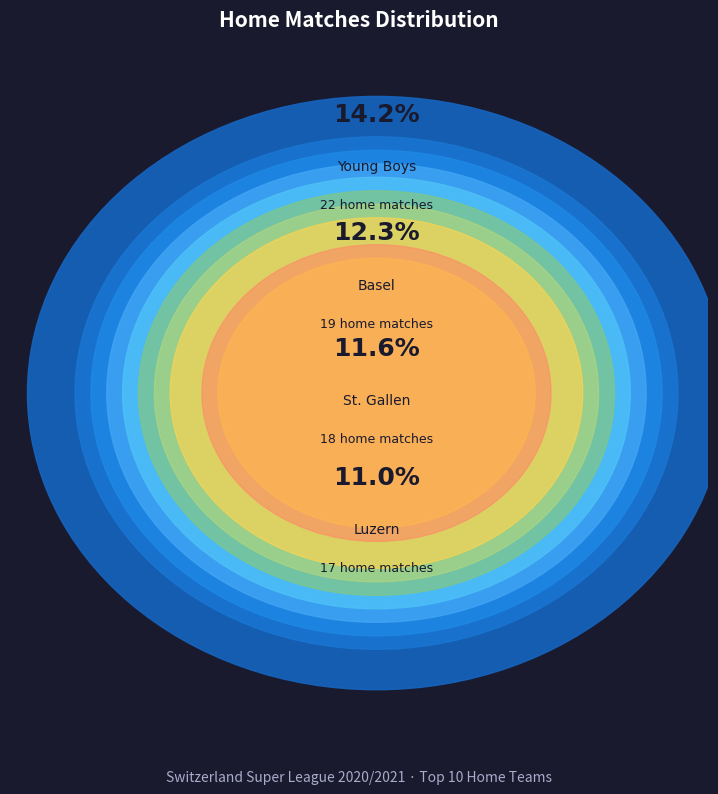

Which slice is the largest?

Young Boys